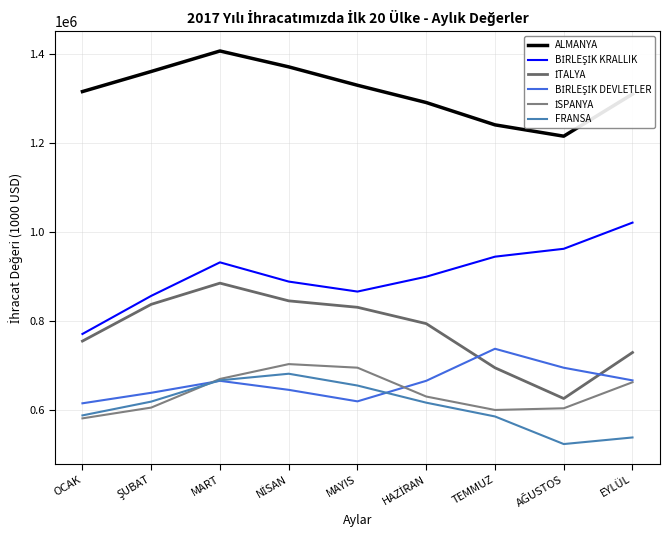

Which series has the largest range (max minus min)?

İTALYA